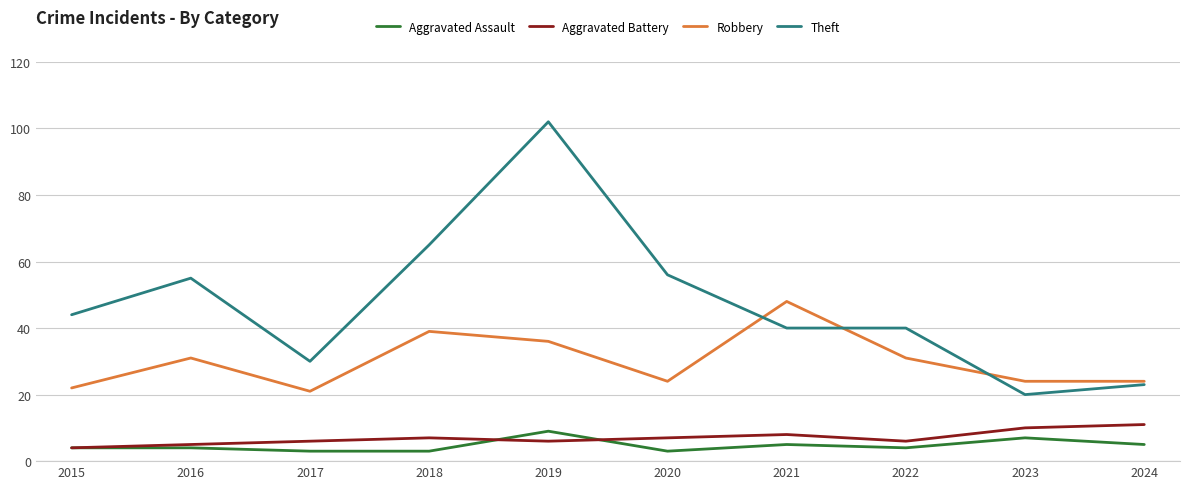

Is it true that Aggravated Battery equals 5 at 2016?

True